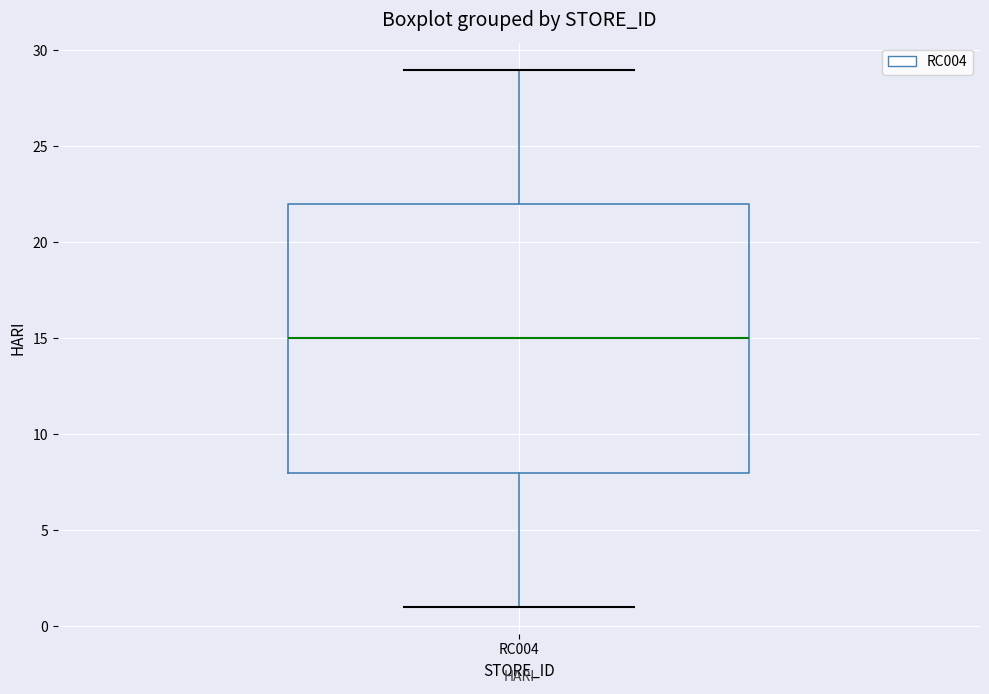

Where is the upper edge of the box for RC004 on the y-axis? The values are not printed on the chart, so give them approximately, as read against the axis.

22